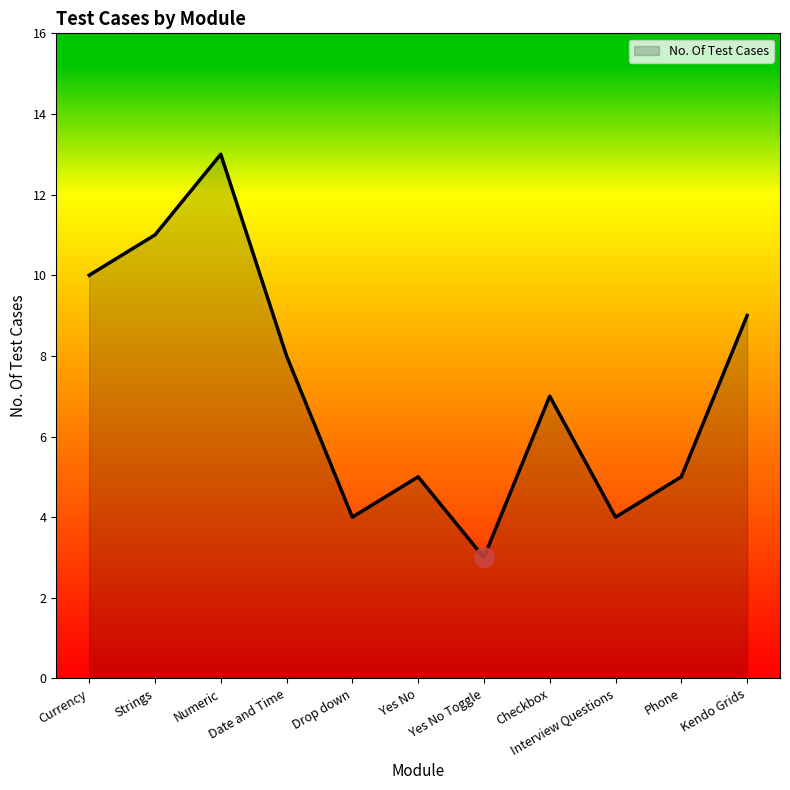

At which category does the data reach its first local peak?

Numeric